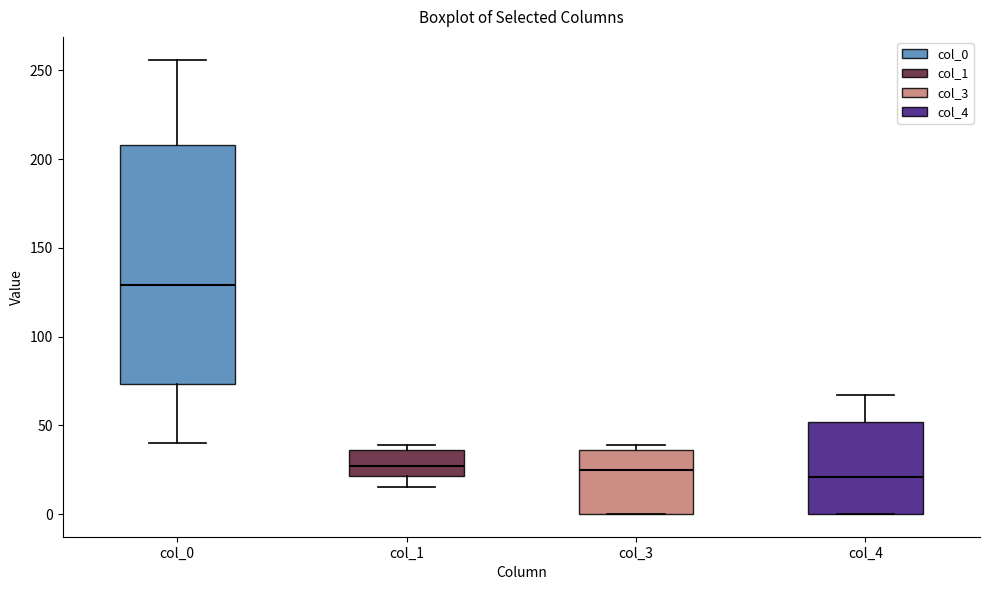

Reading left to right, read every box against the y-axis: the position of its median line, the range the box covers, and the ends of its whiskers. The values are not printed on the chart, so give them approximately, as read against the axis.

col_0: median 130, box 75 to 210, whiskers 40 to 255
col_1: median 25, box 20 to 35, whiskers 15 to 40
col_3: median 25, box 0 to 35, whiskers 0 to 40
col_4: median 20, box 0 to 50, whiskers 0 to 65